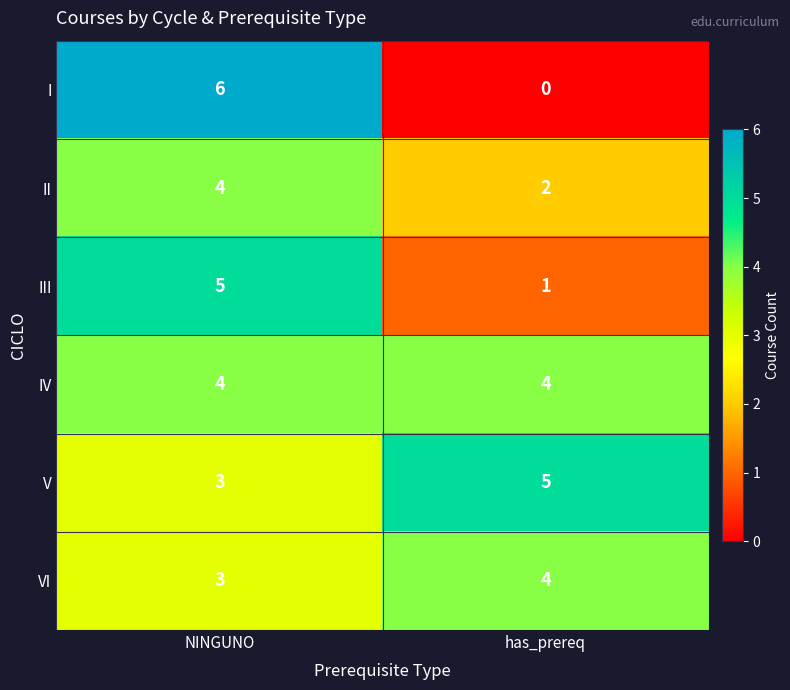

Which series has the largest range (max minus min)?

I